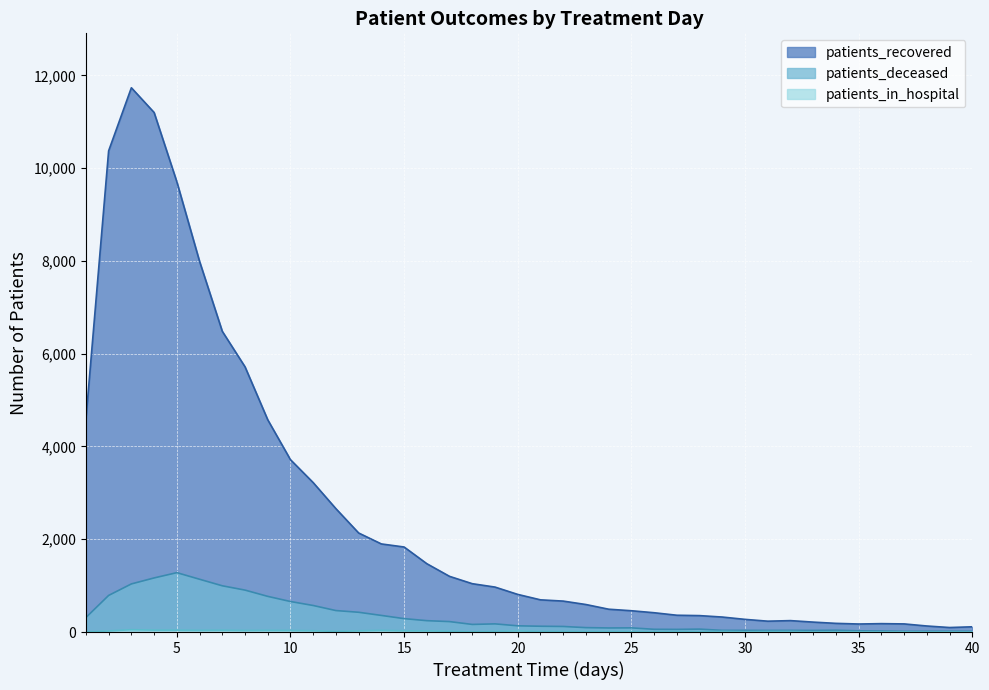

True or false: patients_recovered and patients_deceased cross at least once.

False